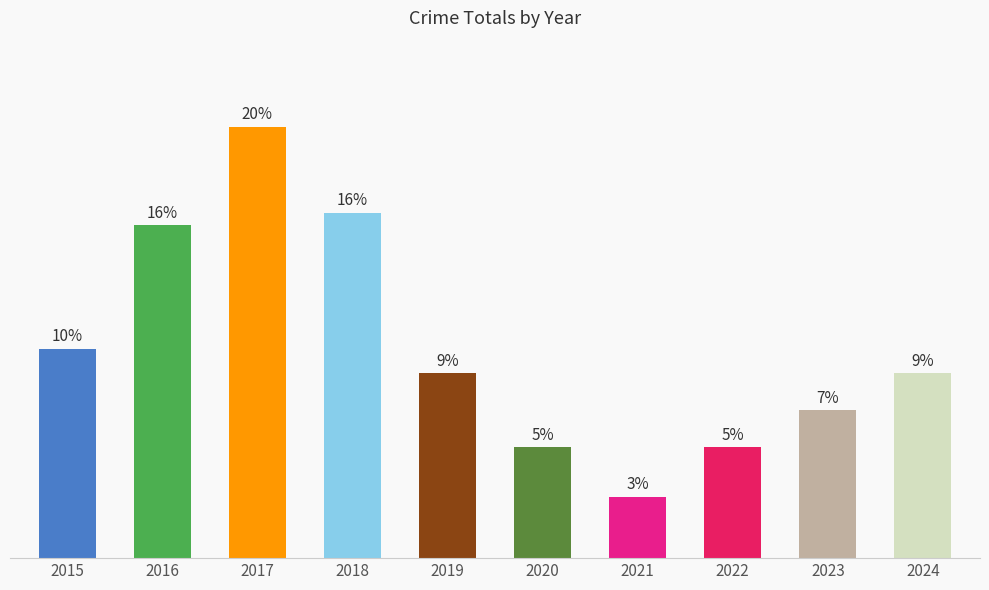

Count the number of values greater than 15.

4